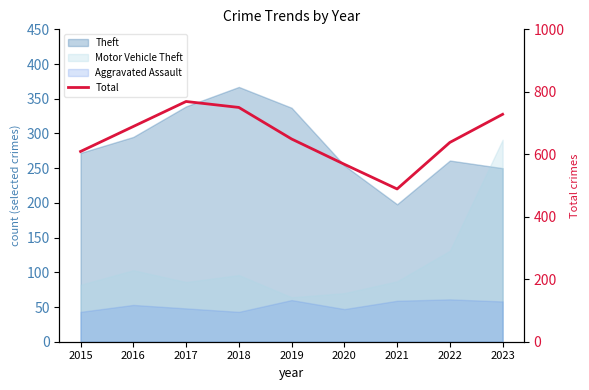

Reading left to right, list all the values displayed in this chart.

2015=609	2016=689	2017=769	2018=750	2019=649	2020=568	2021=489	2022=638	2023=728